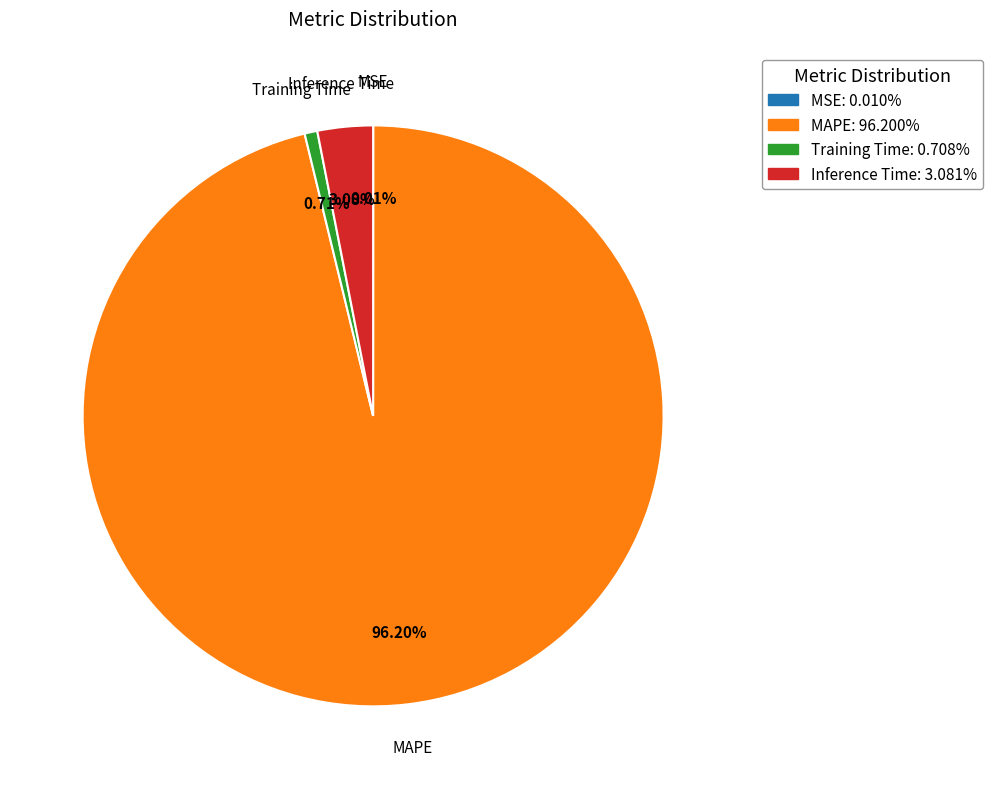

Does Training Time: 0.708% represent more than half of the total?

No